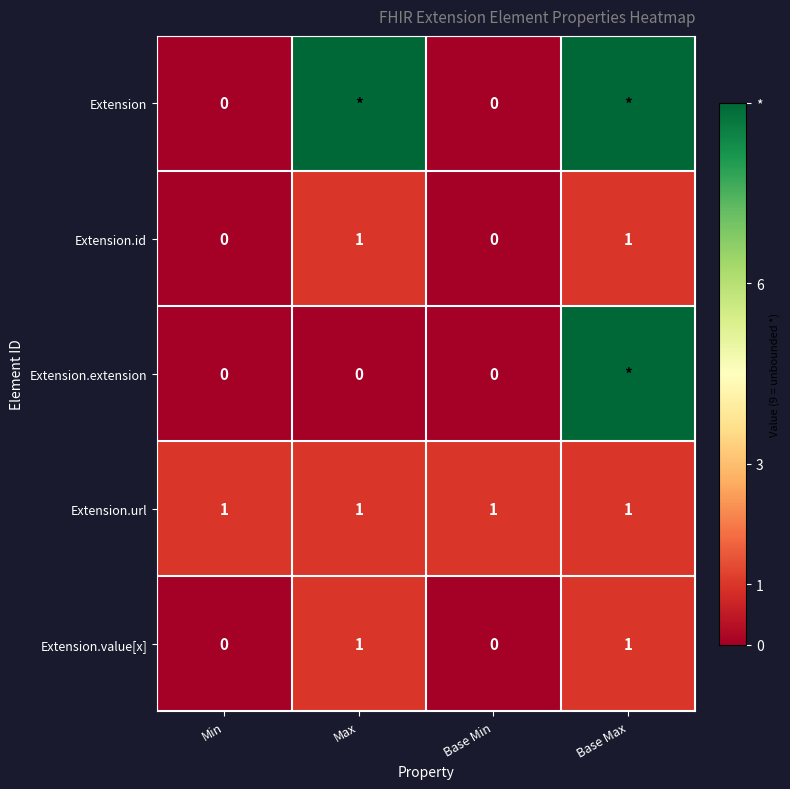

True or false: Extension.id has a value of 1 at Max.

True